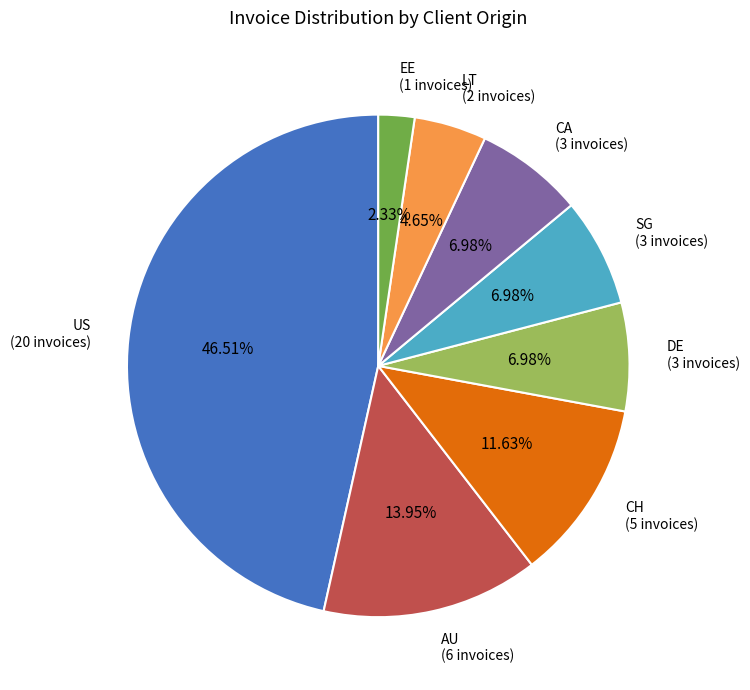

Is the sum of LT (2 invoices) and SG (3 invoices) greater than half?

No